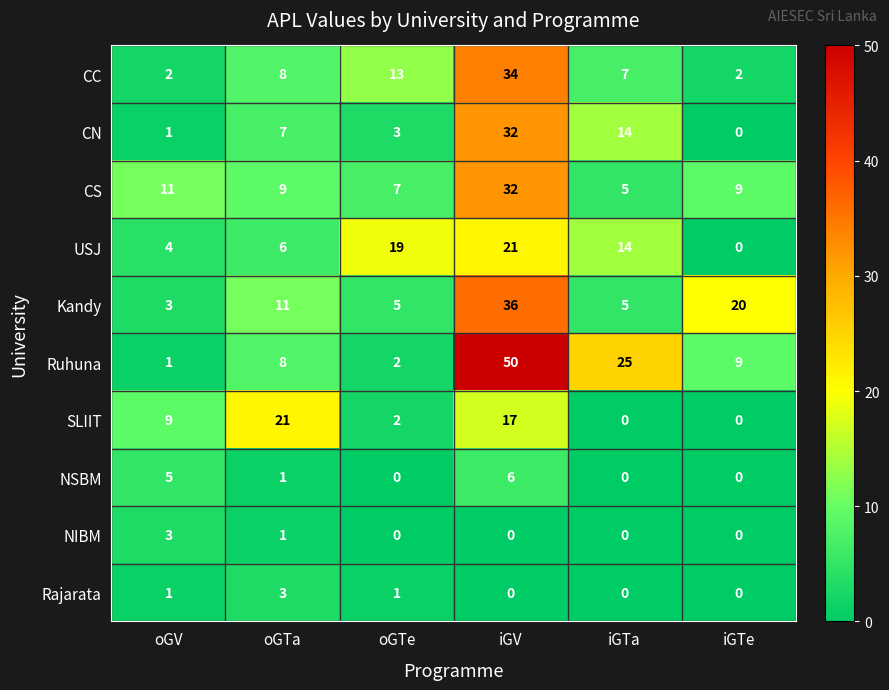

What is the difference between the maximum and minimum values in the Rajarata series?

3